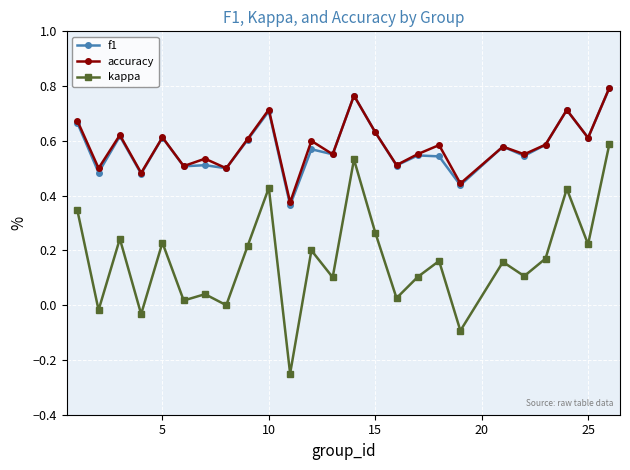

True or false: f1 and kappa cross at least once.

False